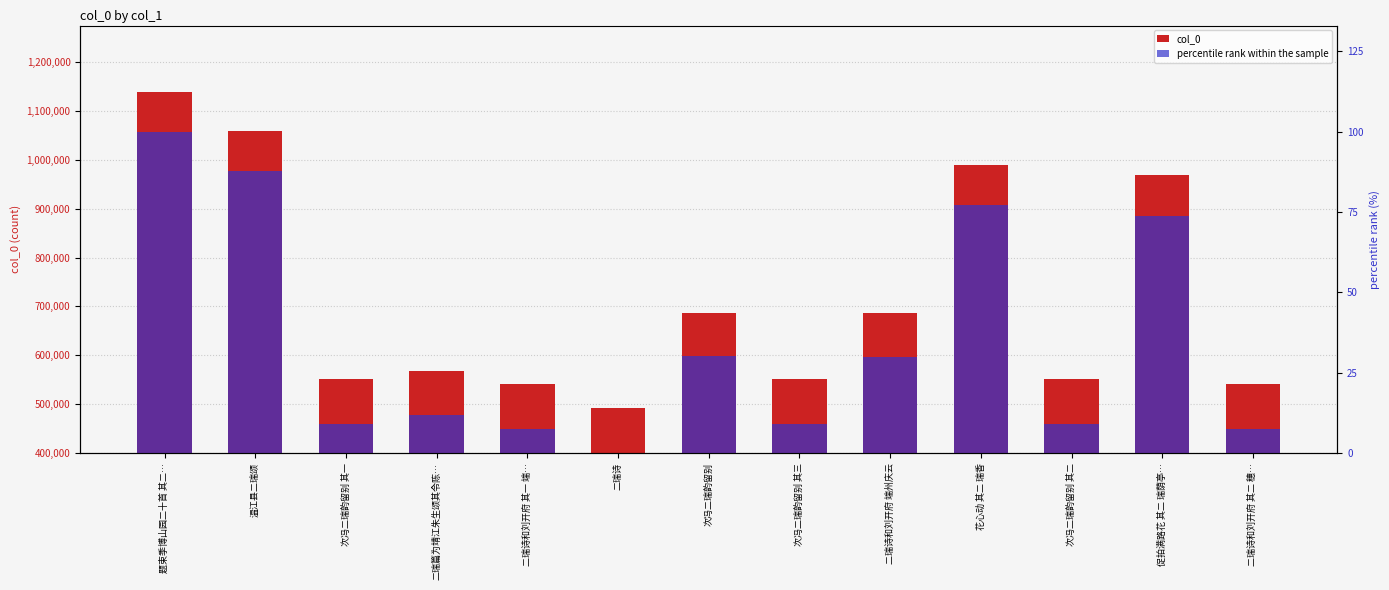

What is the difference between the highest and lowest values at 二瑞诗和刘开府 其二 穗…?

541341.4